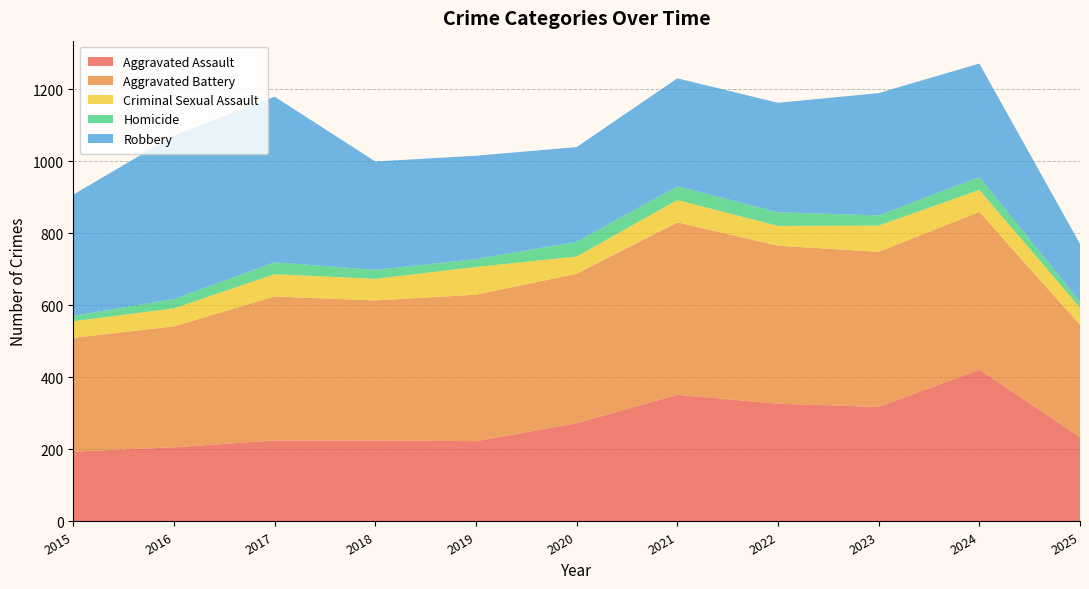

Reading left to right, list all the values displayed in this chart.

Aggravated Assault: 2015=194	2016=206	2017=225	2018=225	2019=223	2020=273	2021=352	2022=327	2023=318	2024=422	2025=234
Aggravated Battery: 2015=316	2016=336	2017=400	2018=389	2019=407	2020=415	2021=479	2022=439	2023=431	2024=438	2025=312
Criminal Sexual Assault: 2015=46	2016=50	2017=62	2018=60	2019=77	2020=48	2021=62	2022=55	2023=73	2024=61	2025=48
Homicide: 2015=15	2016=26	2017=33	2018=25	2019=22	2020=41	2021=38	2022=38	2023=28	2024=36	2025=17
Robbery: 2015=337	2016=454	2017=460	2018=301	2019=287	2020=263	2021=300	2022=304	2023=340	2024=315	2025=160